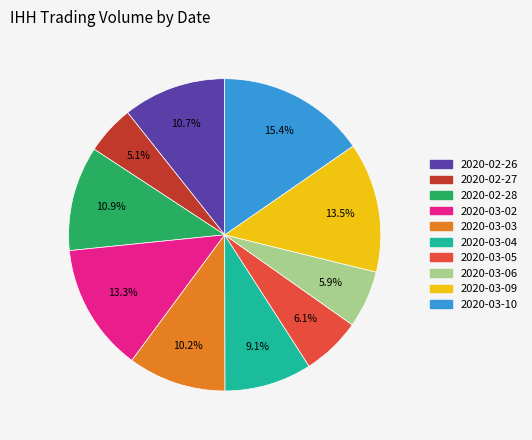

What is the largest slice in the pie chart?

2020-03-10